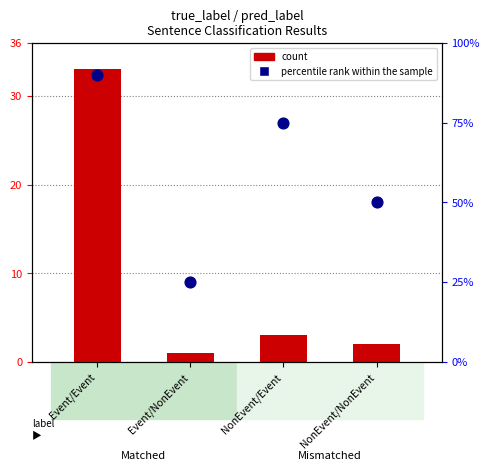

What is the total value across all series at Event/NonEvent?

26